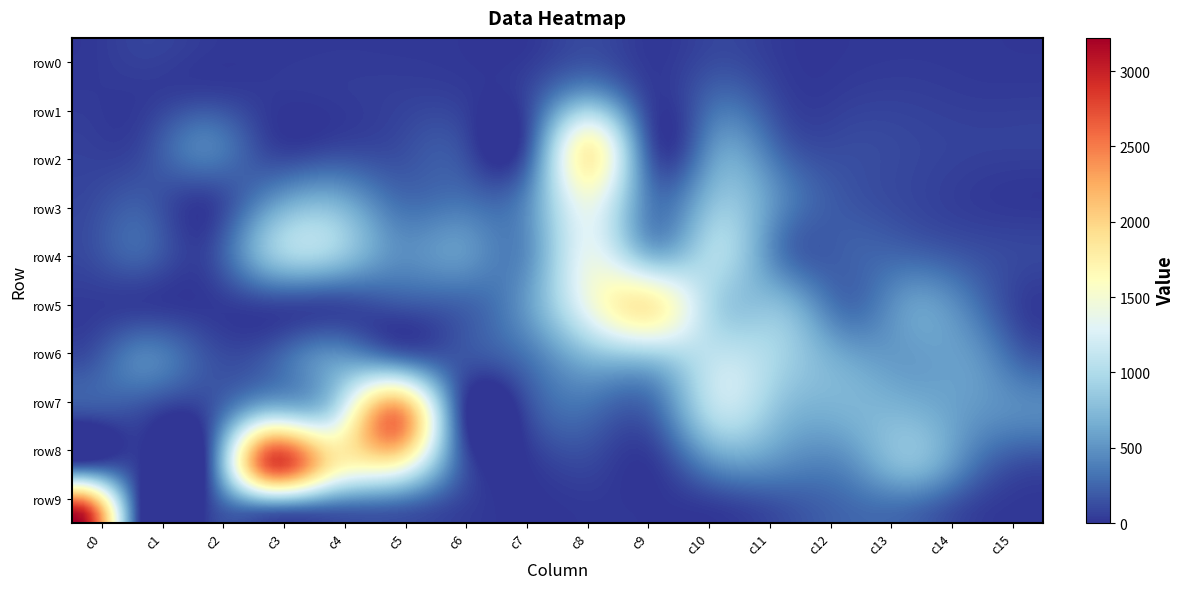

Which series has the largest range (max minus min)?

row9